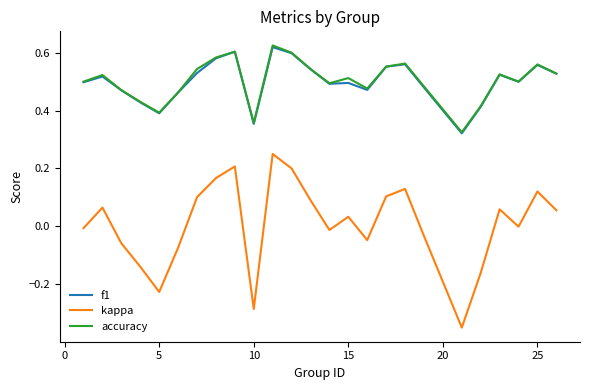

Which series has the widest spread of values?

kappa